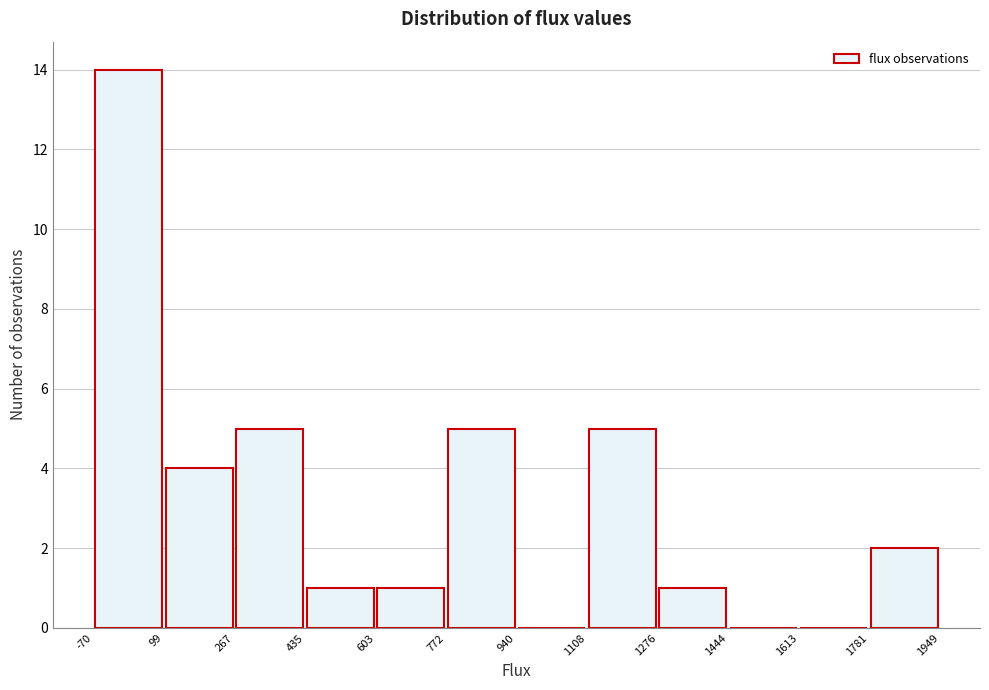

Reading left to right, list every bar in this chart as the range it spans on the x-axis followed by its height. The values are not printed on the chart, so give them approximately, as read against the axis.

-70 to 99: 14
99 to 267: 4
267 to 435: 5
435 to 603: 1
603 to 772: 1
772 to 940: 5
940 to 1108: 0
1108 to 1276: 5
1276 to 1444: 1
1444 to 1613: 0
1613 to 1781: 0
1781 to 1949: 2